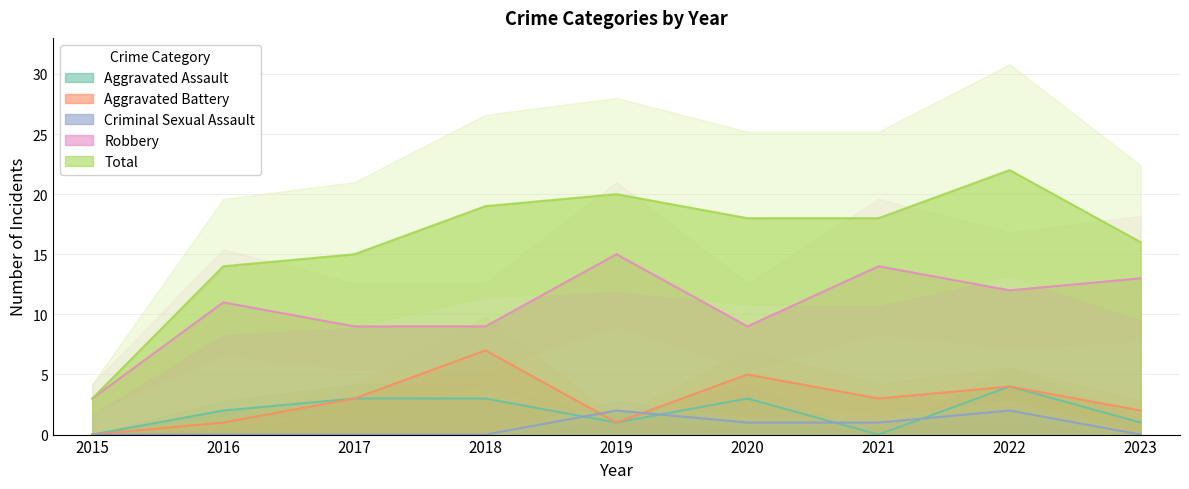

True or false: Total and Aggravated Assault intersect in this chart.

False